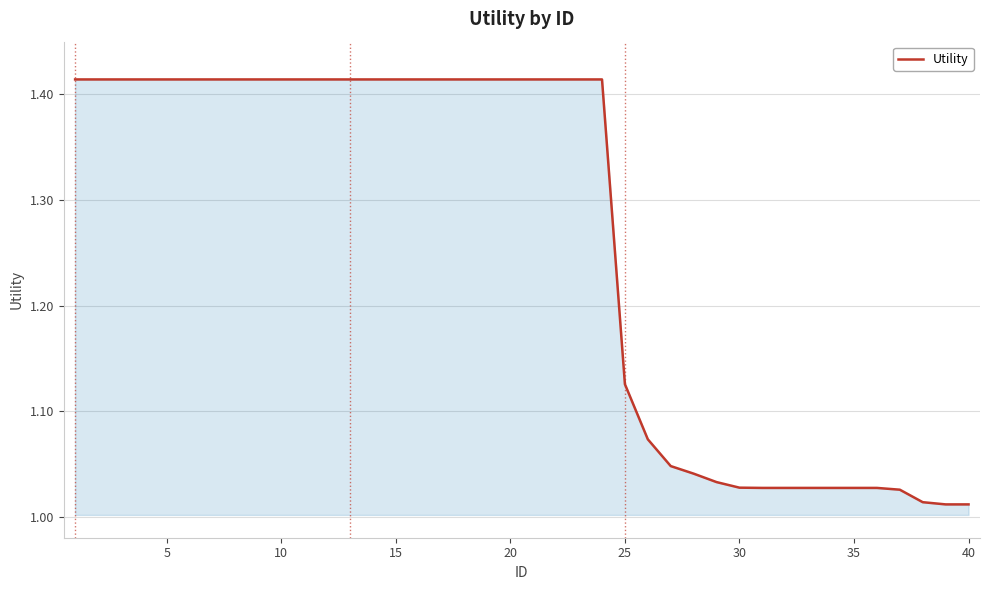

What is the sum of all values?

50.5